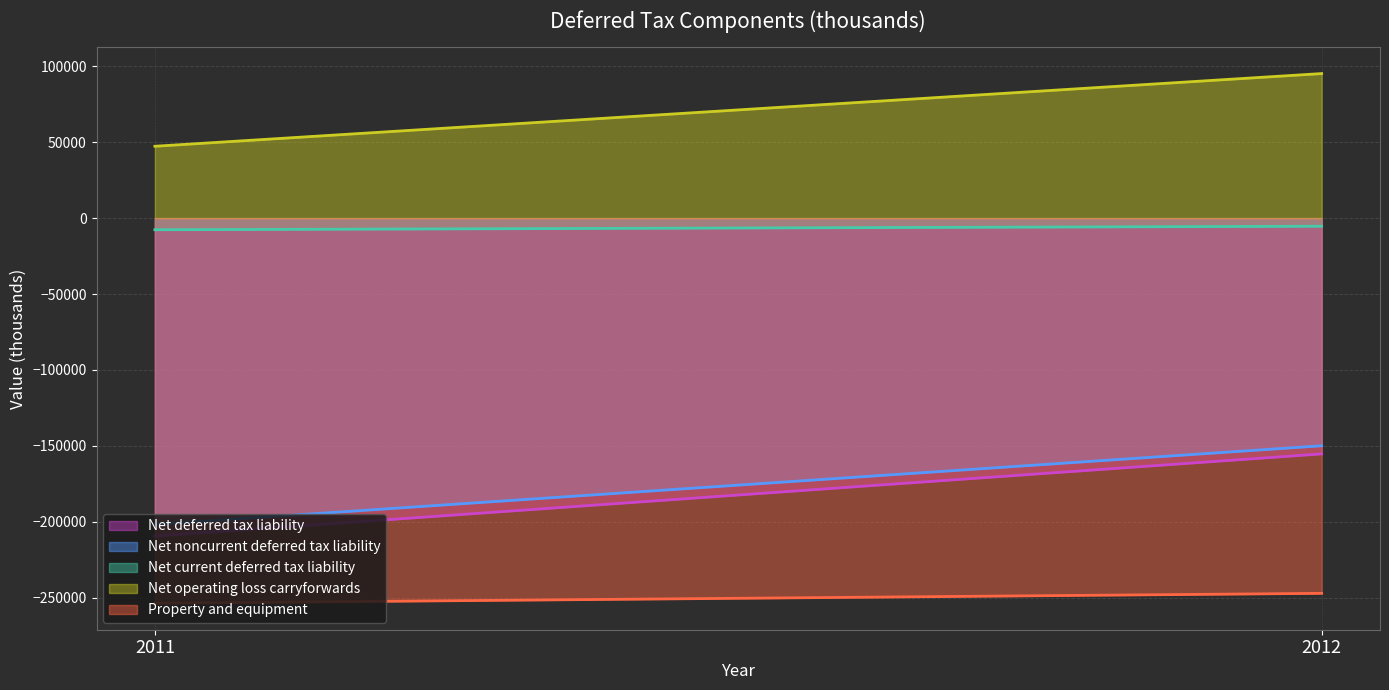

How many lines are shown in the chart?

5